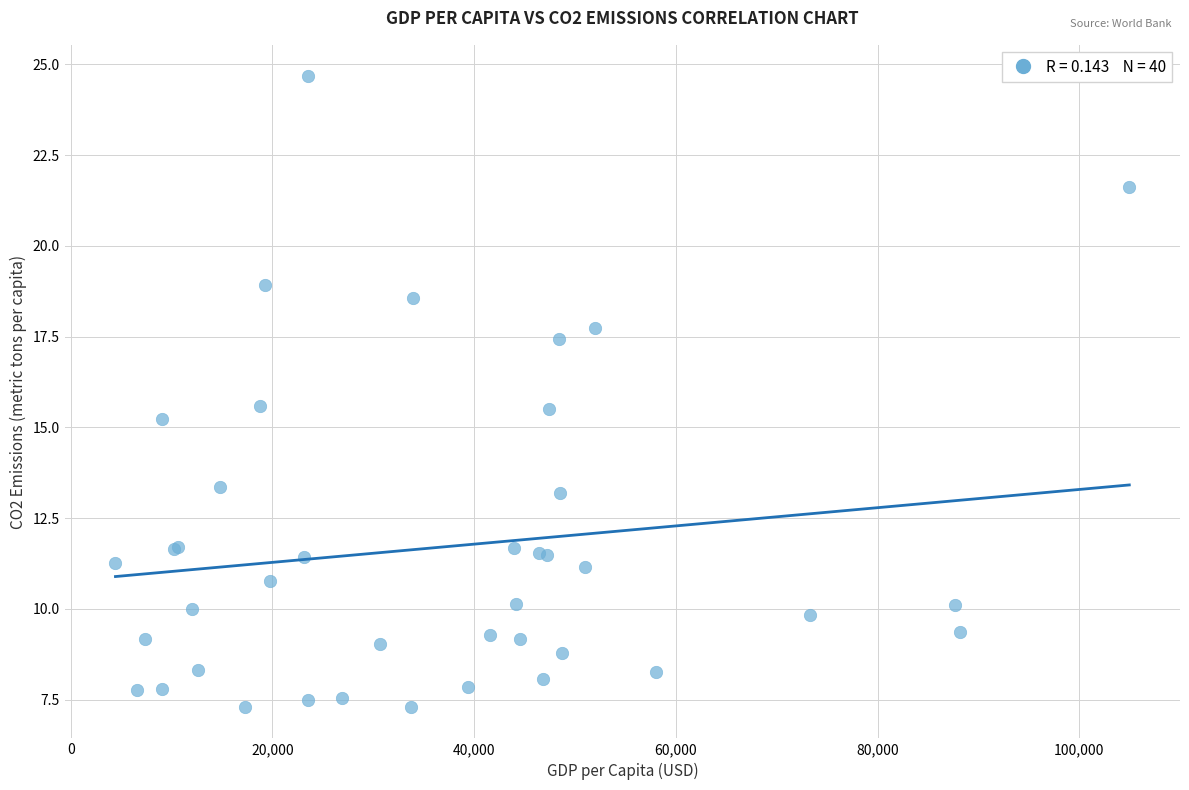

What Y value in the scatter plot is closest to 15?

15.2